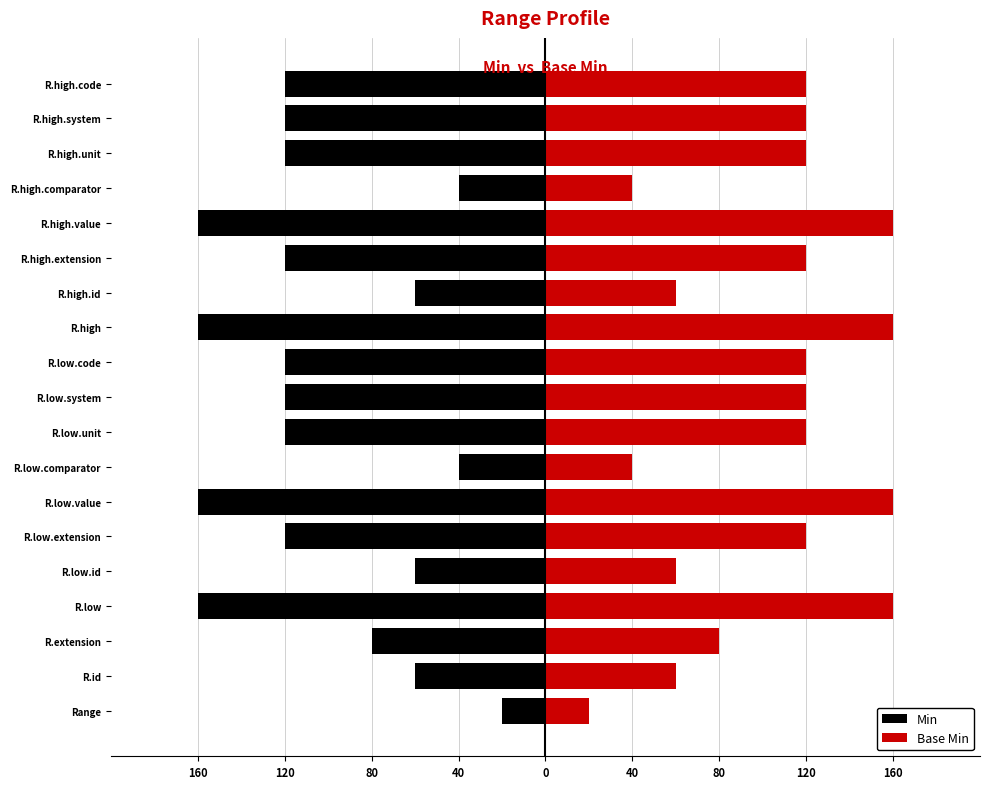

Reading left to right, what are all the values shown in this chart?

Min: -20	-60	-80	-160	-60	-120	-160	-40	-120	-120	-120	-160	-60	-120	-160	-40	-120	-120	-120
Base Min: 20	60	80	160	60	120	160	40	120	120	120	160	60	120	160	40	120	120	120